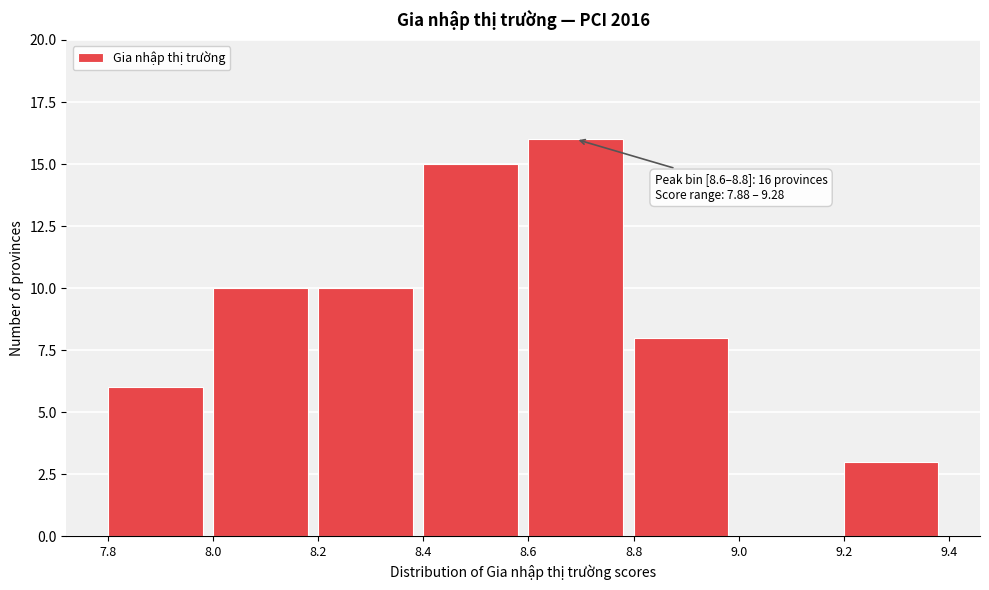

Which range on the x-axis has the tallest bar?

8.6 to 8.8